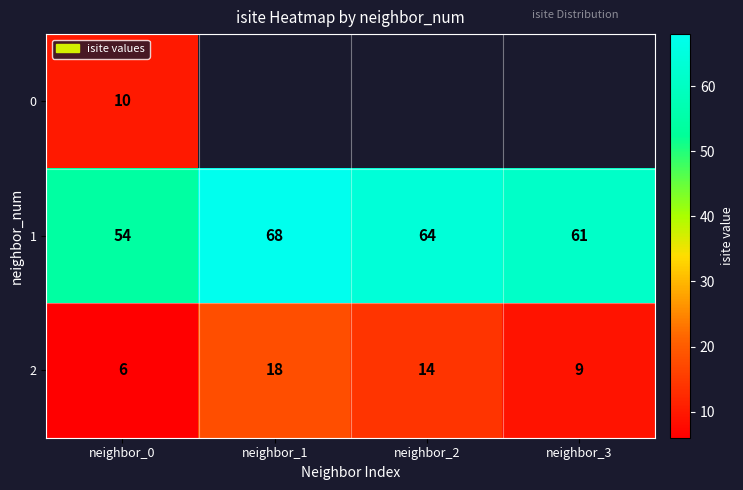

What is the difference between the maximum and minimum values in the 1 series?

14